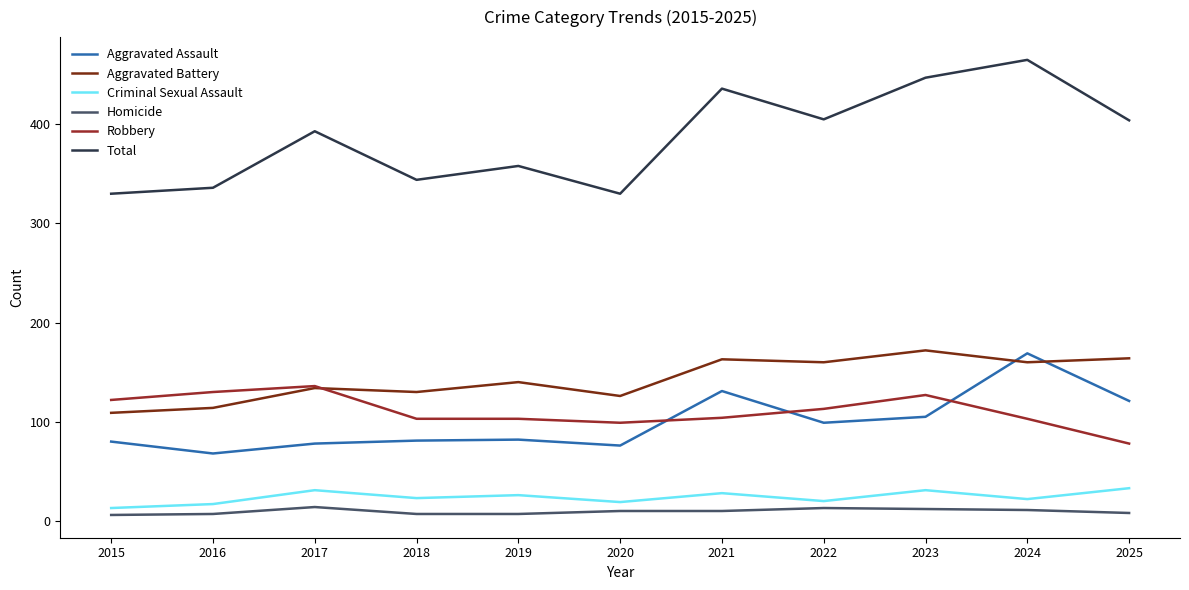

Which category has the highest value across all series?

2024